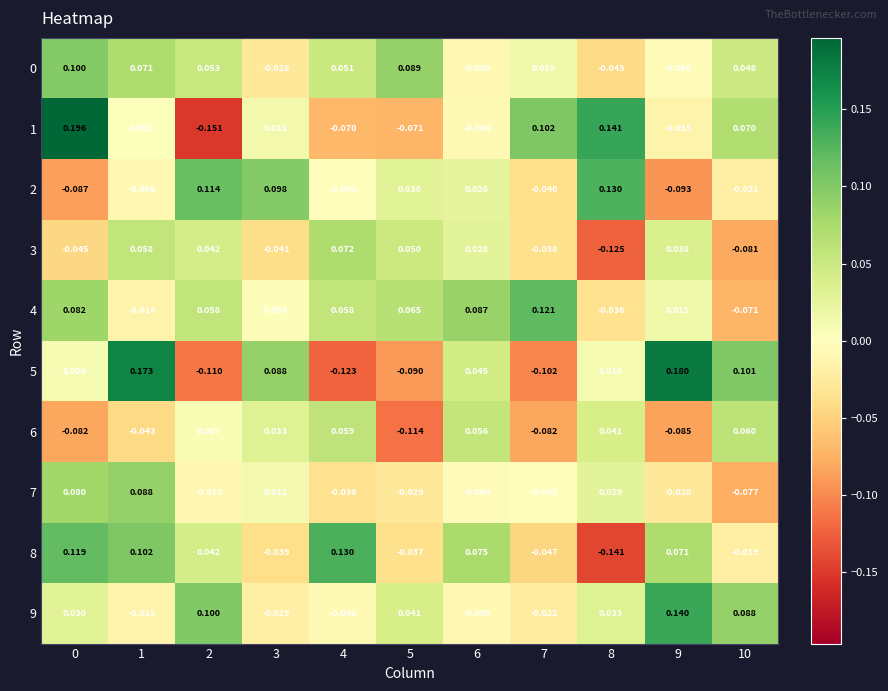

Is the value of 1 at 7 greater than the value of 4 at 1?

Yes